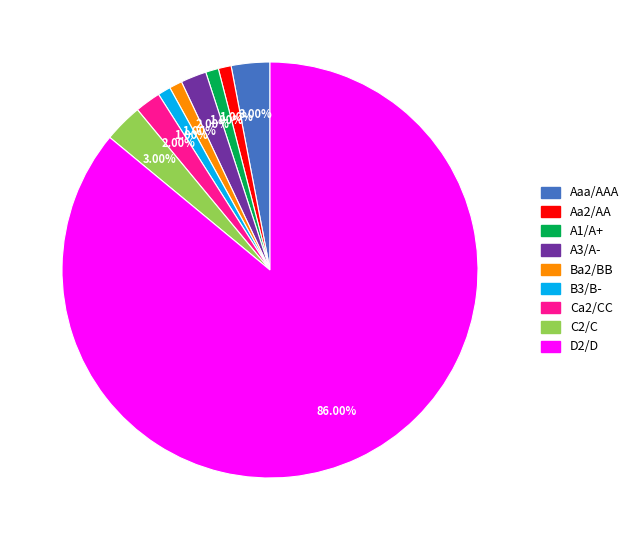

Between Ca2/CC and A1/A+, which is larger?

Ca2/CC